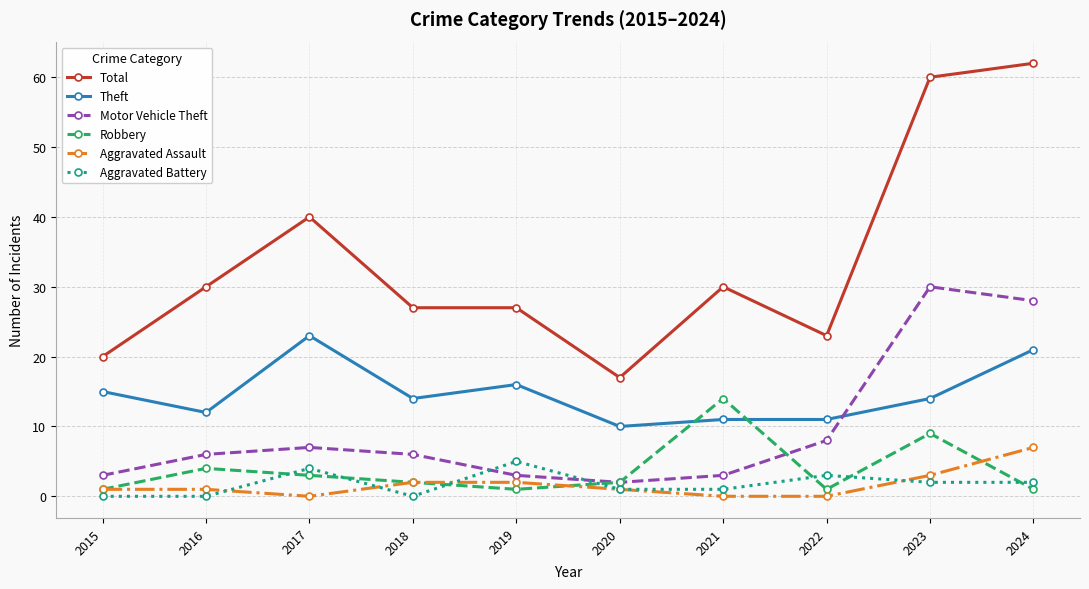

Is the value of Aggravated Battery at 2015 greater than the value of Total at 2016?

No